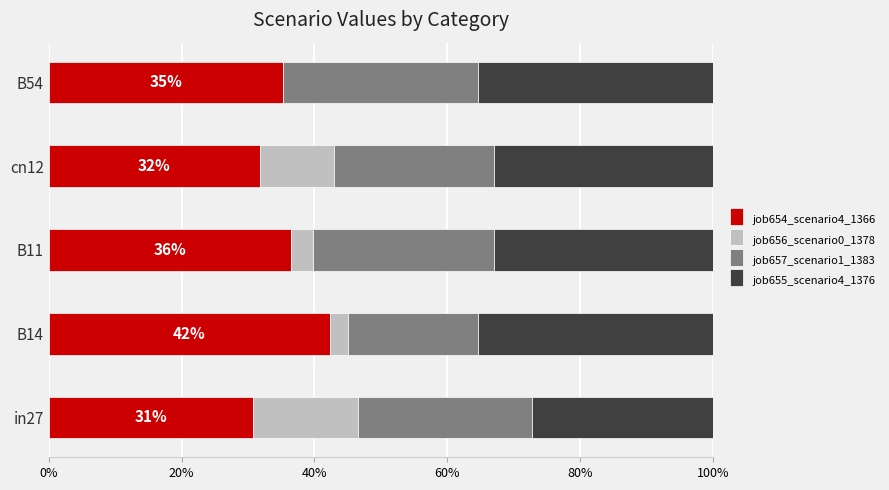

The job654_scenario4_1366 series shows 48.4 at cn12. True or false?

False